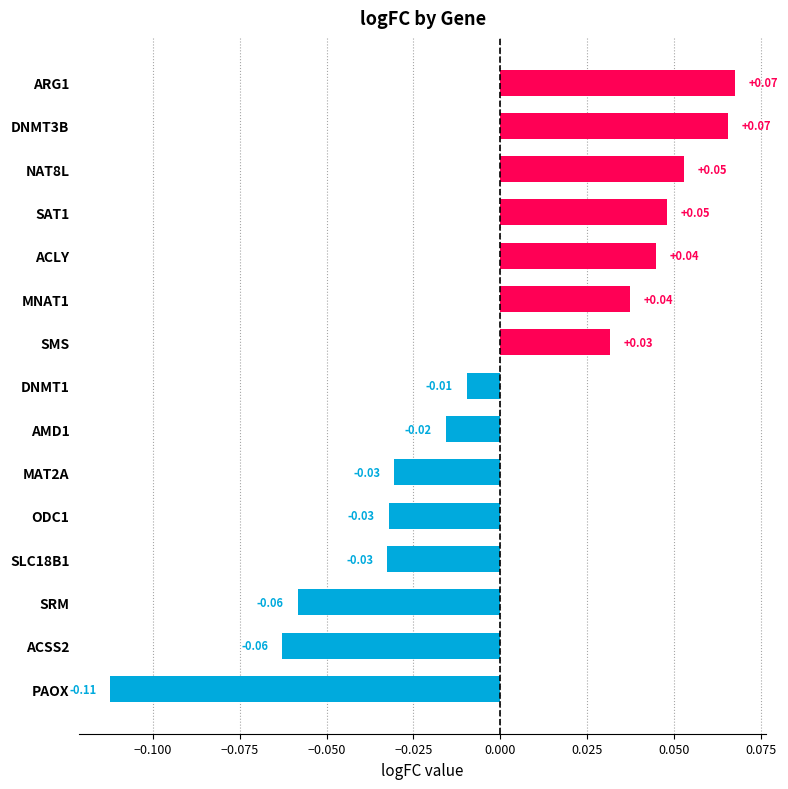

What is the change in value from PAOX to ODC1?

+0.1